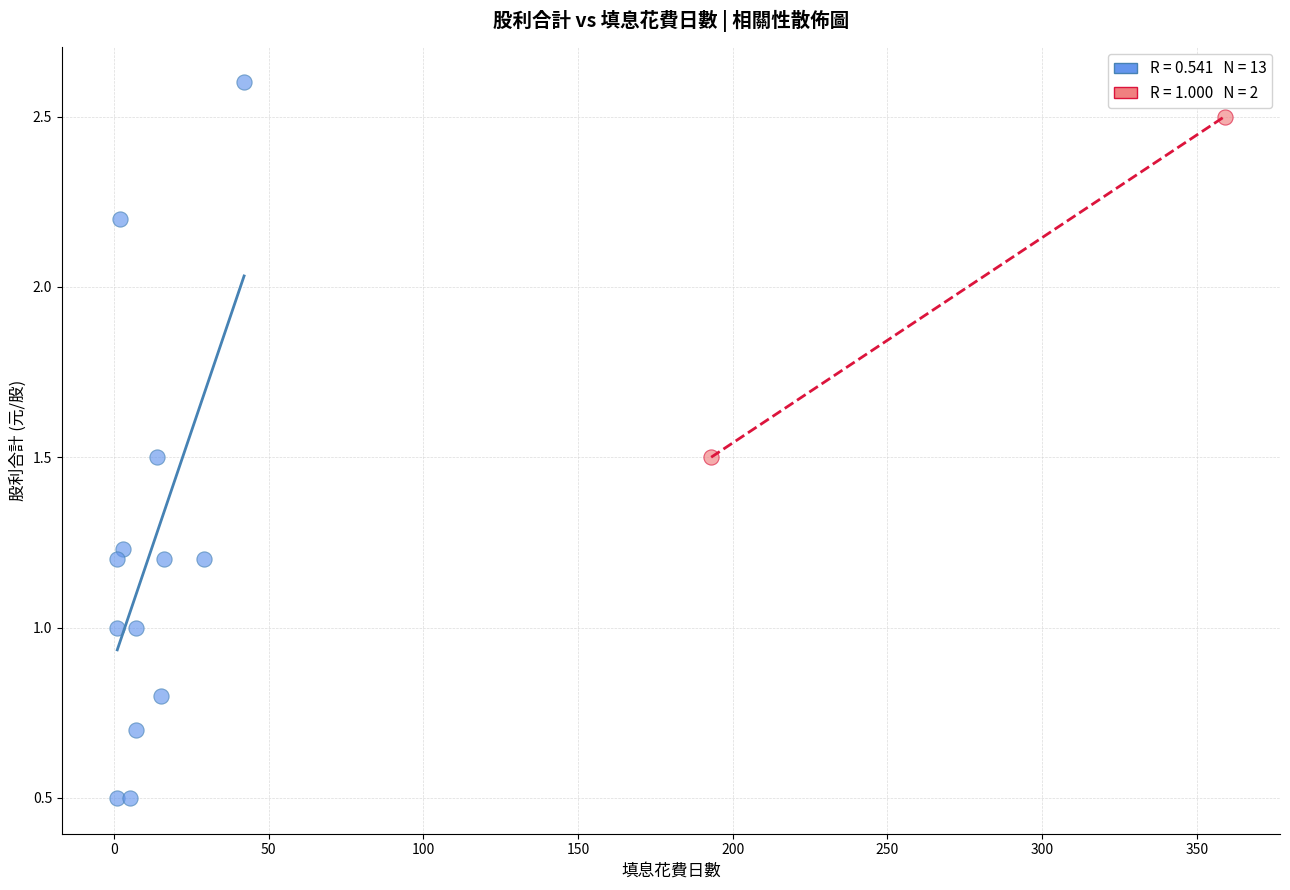

Which series contains the lowest Y value?

現金股利組 (填息≤50天)